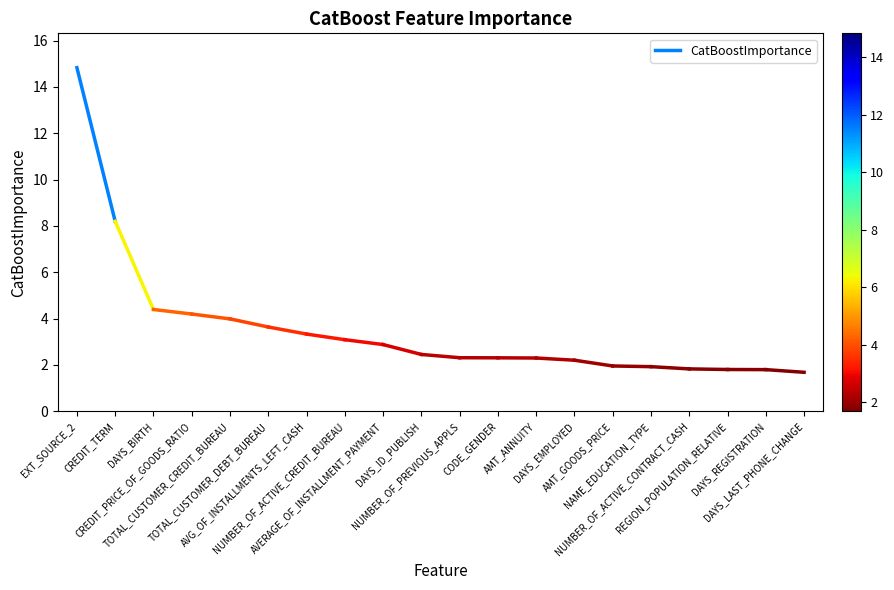

True or false: the data shows 5.3 at EXT_SOURCE_2.

False